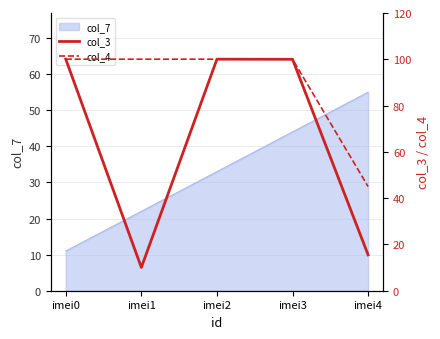

At which category does col_3 reach its first local peak?

imei2